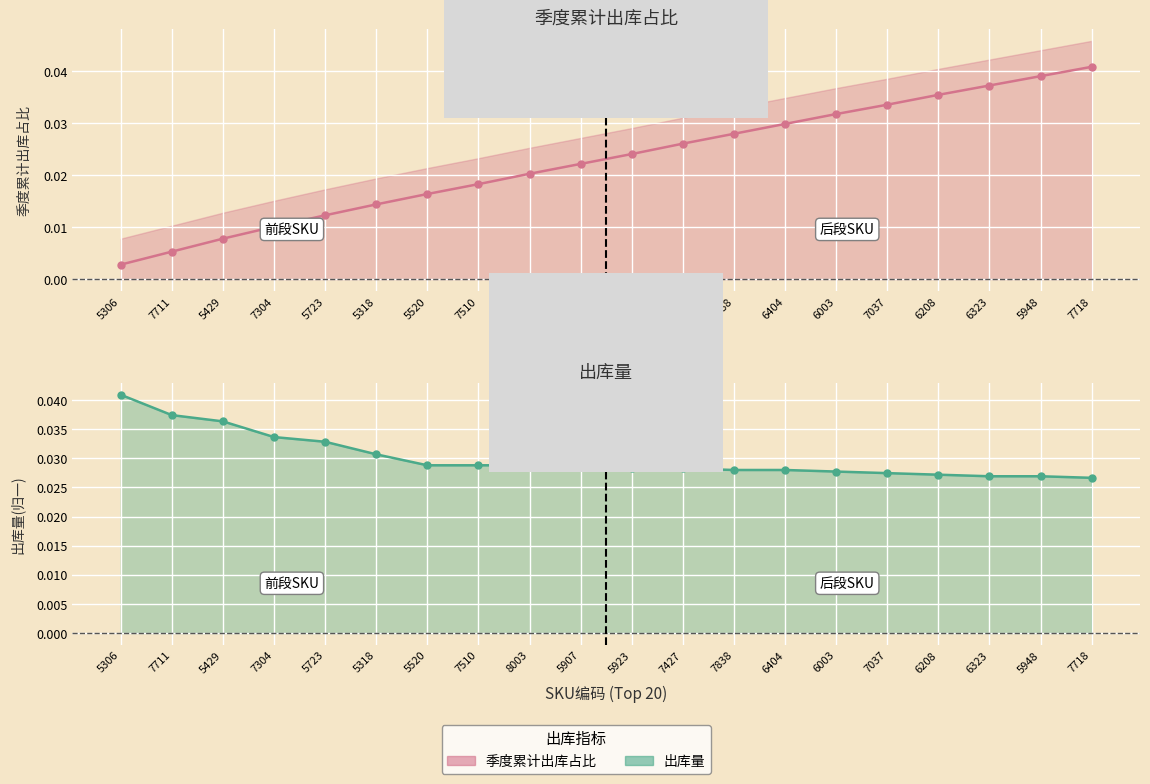

True or false: 季度累计出库占比 has a value of 0.0 at 7718.

True